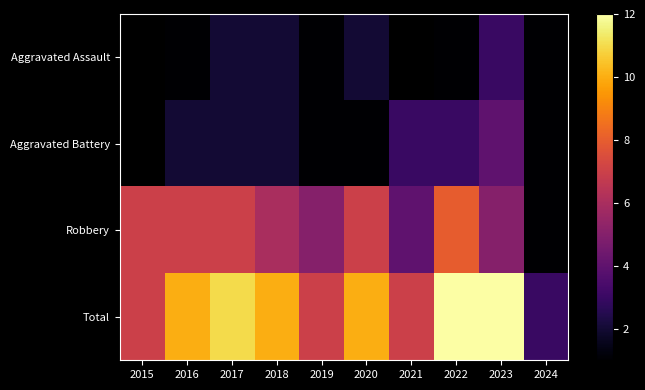

List the series in order of their overall mean, lowest first.

Aggravated Assault, Aggravated Battery, Robbery, Total